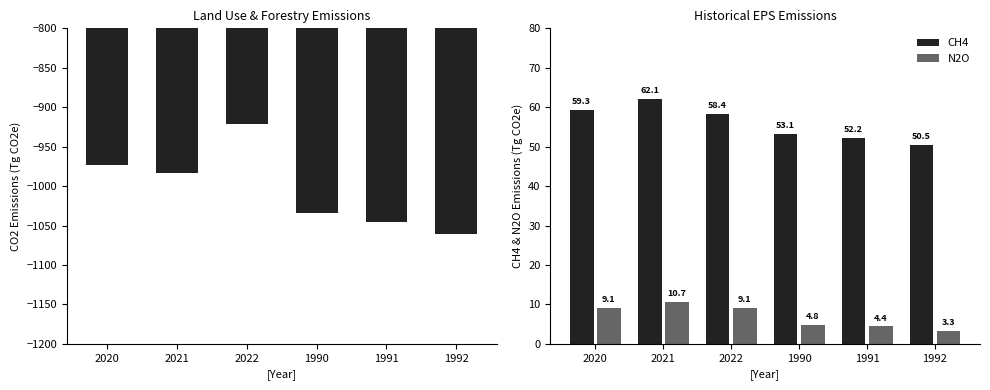

What is the difference between the maximum and minimum values in the CO2 series?

139.3